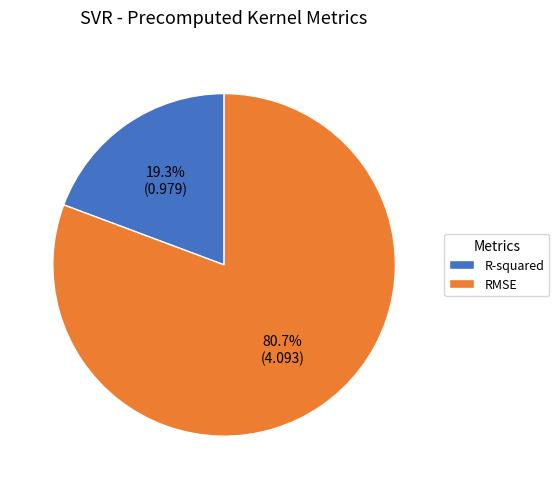

Rank the categories by value from lowest to highest.

R-squared, RMSE